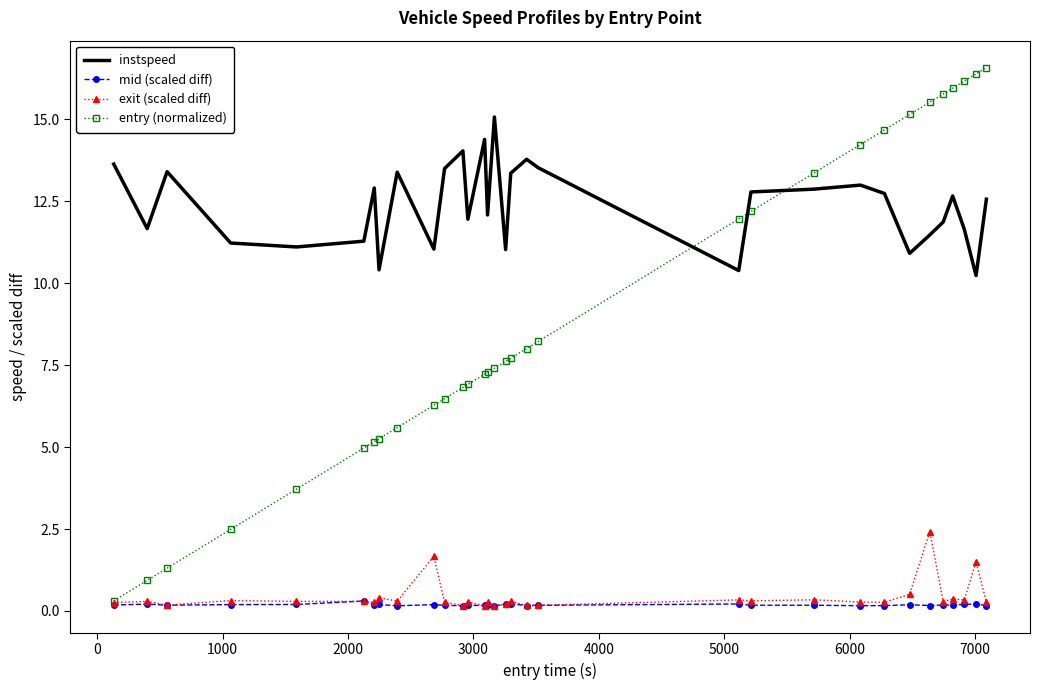

True or false: instspeed and exit (scaled diff) intersect in this chart.

False